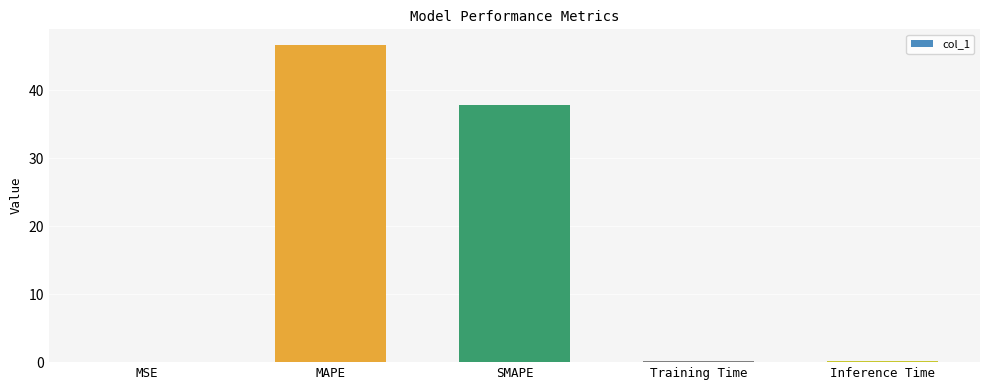

What is the sum of all values?

84.7